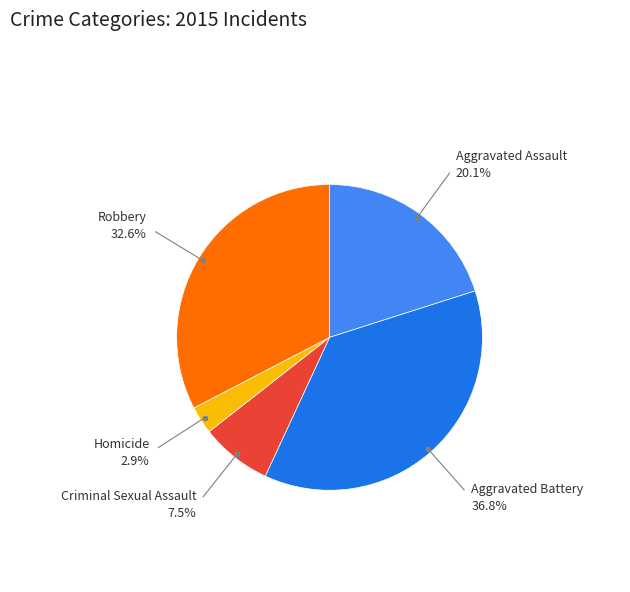

What is the smallest slice in the pie chart?

Homicide